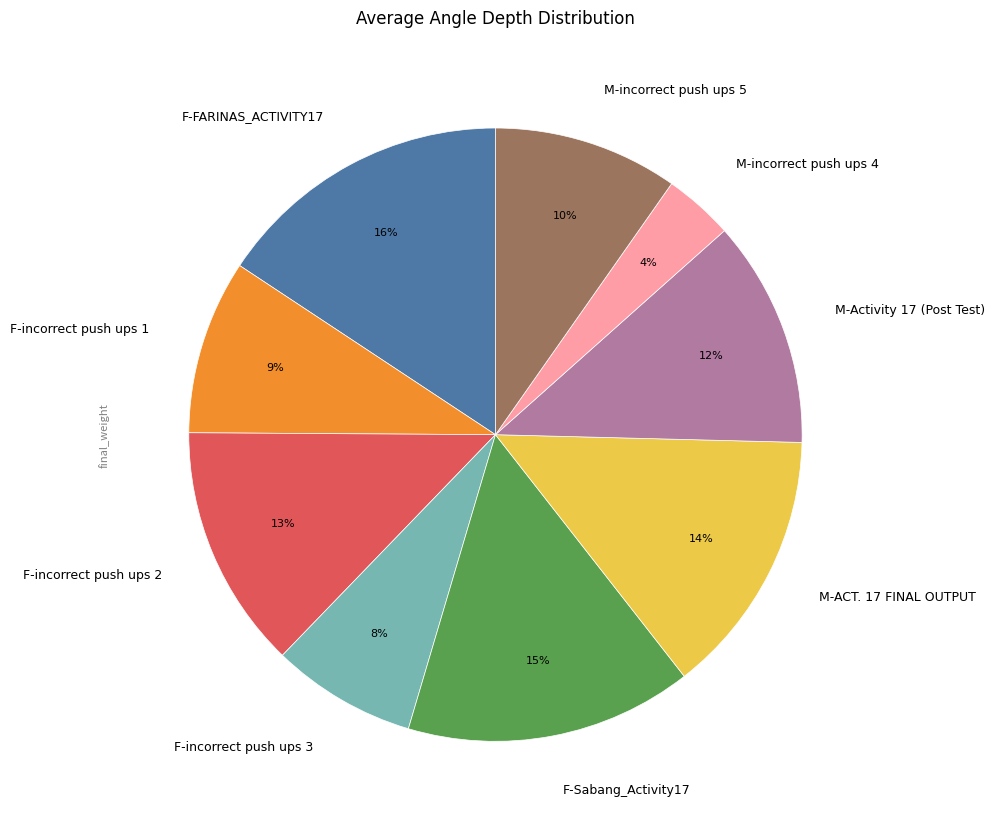

Which slice is the smallest?

M-incorrect push ups 4